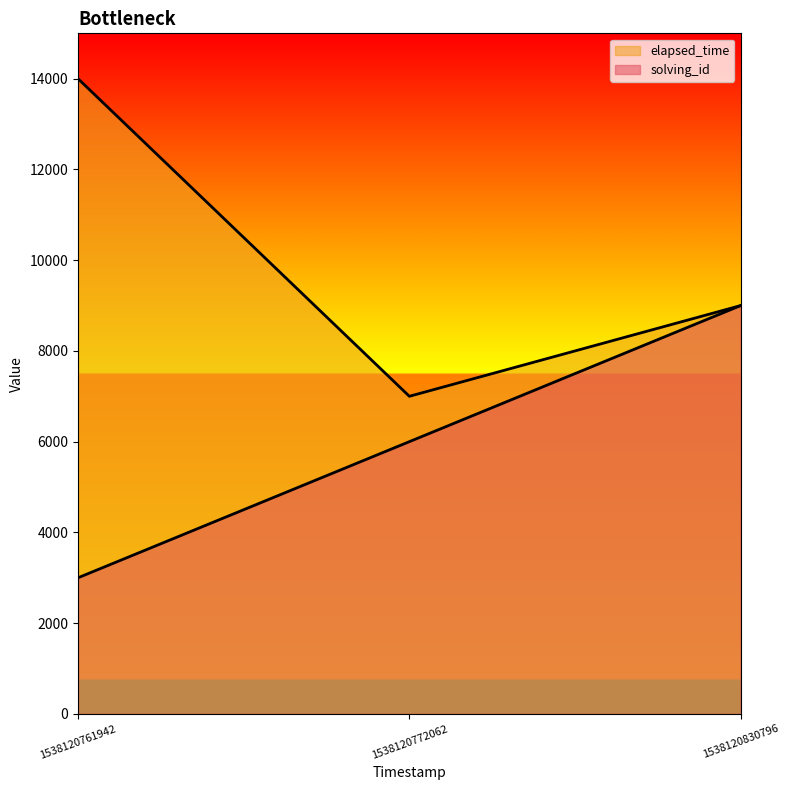

Count the solving_id values in the range 3000 to 9000.

3